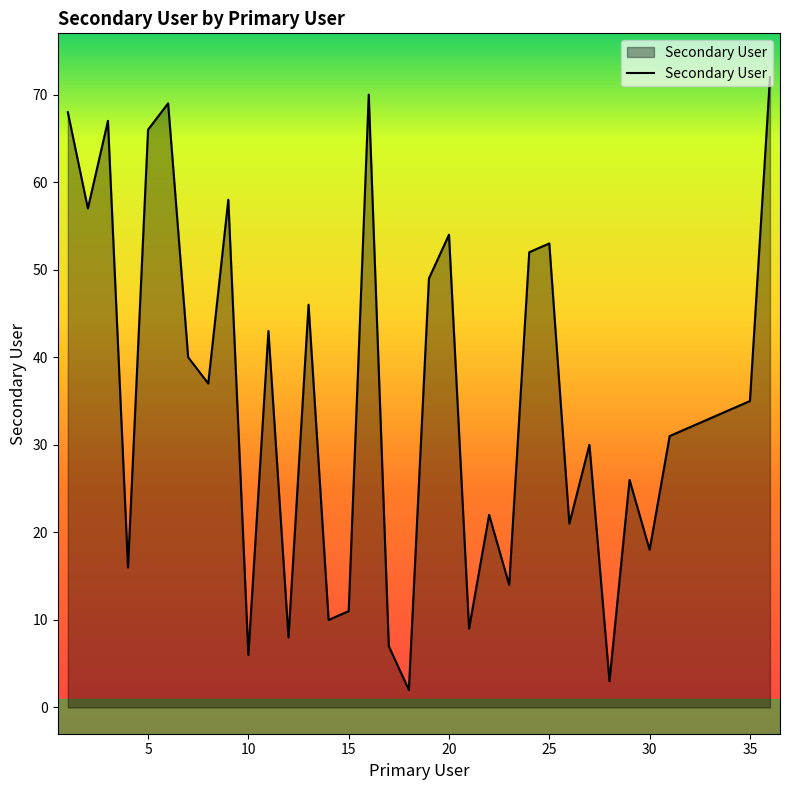

What is the minimum value shown in the chart?

2